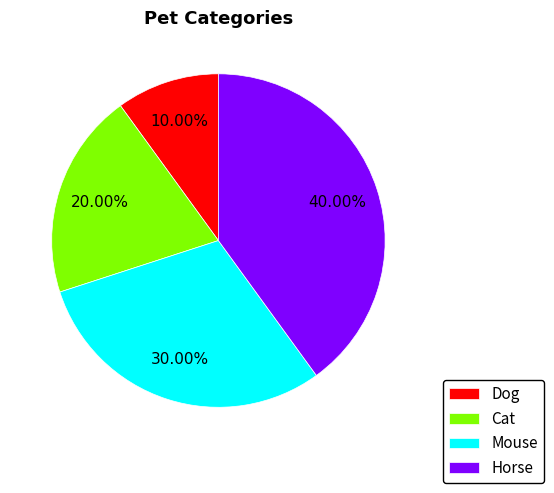

Is Dog the majority of the pie?

No